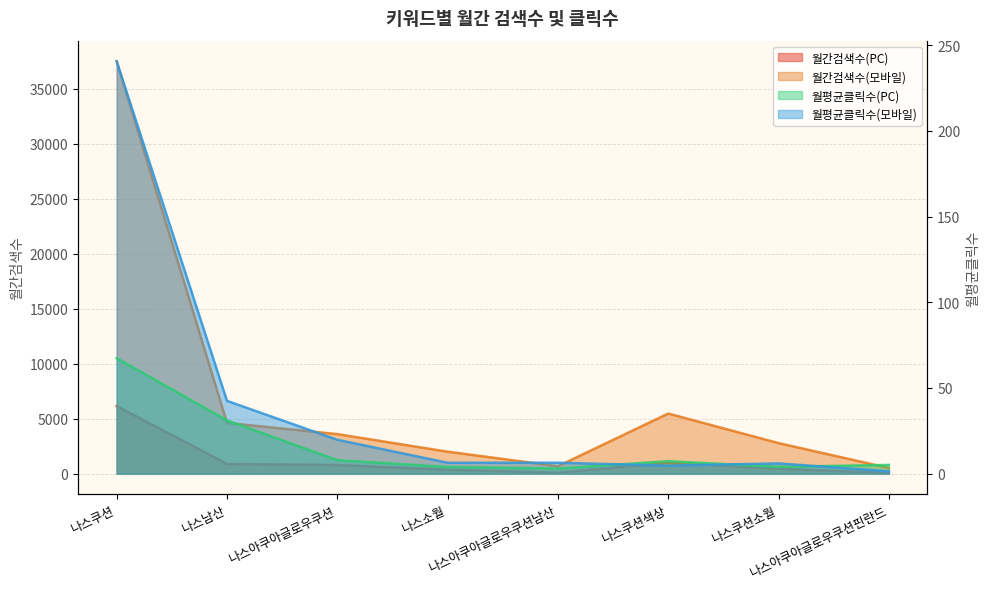

What is the highest value of the 월간검색수(PC) series?

6150.0